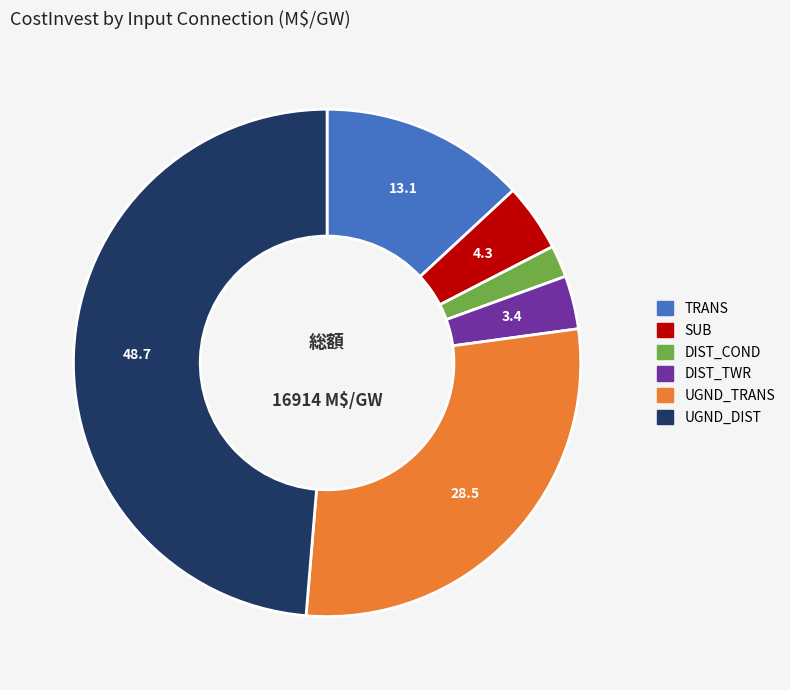

Is there a majority slice in this chart?

No